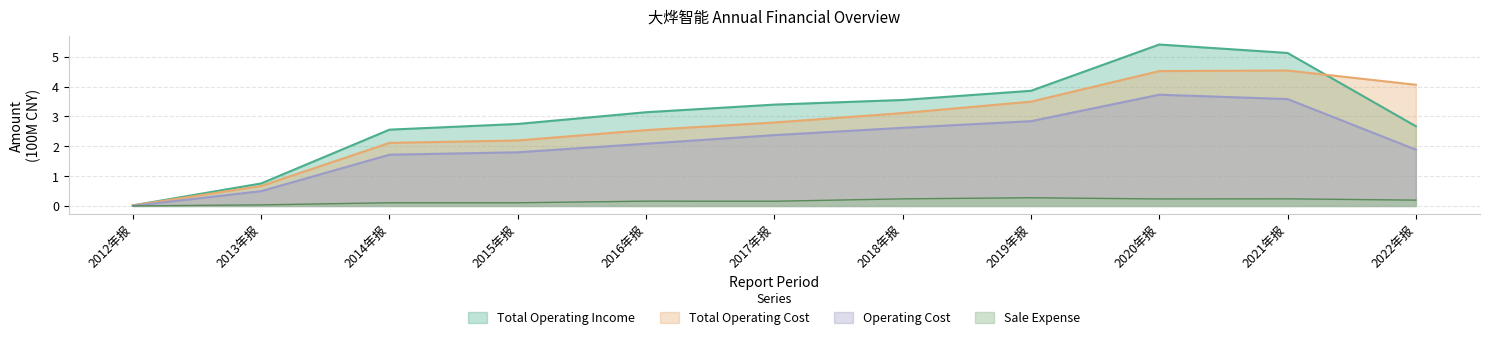

What is the average value of the Total Operating Cost series?

2.7